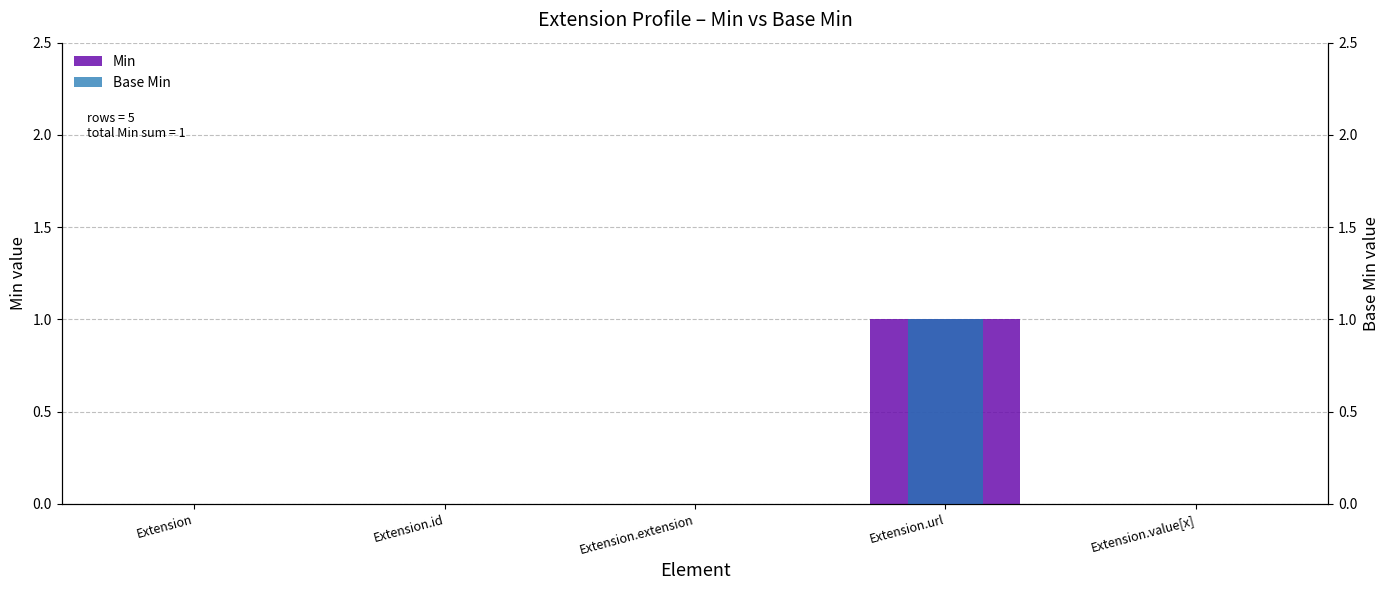

Rank the series at Extension.value[x] from highest to lowest value.

Min, Base Min